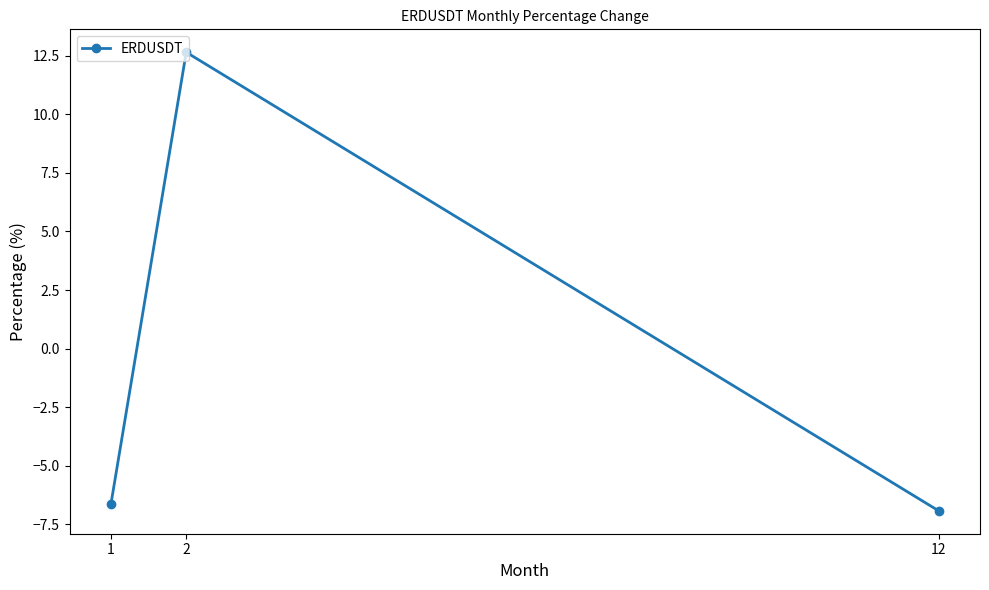

List the labels in order of value, largest first.

2, 1, 12